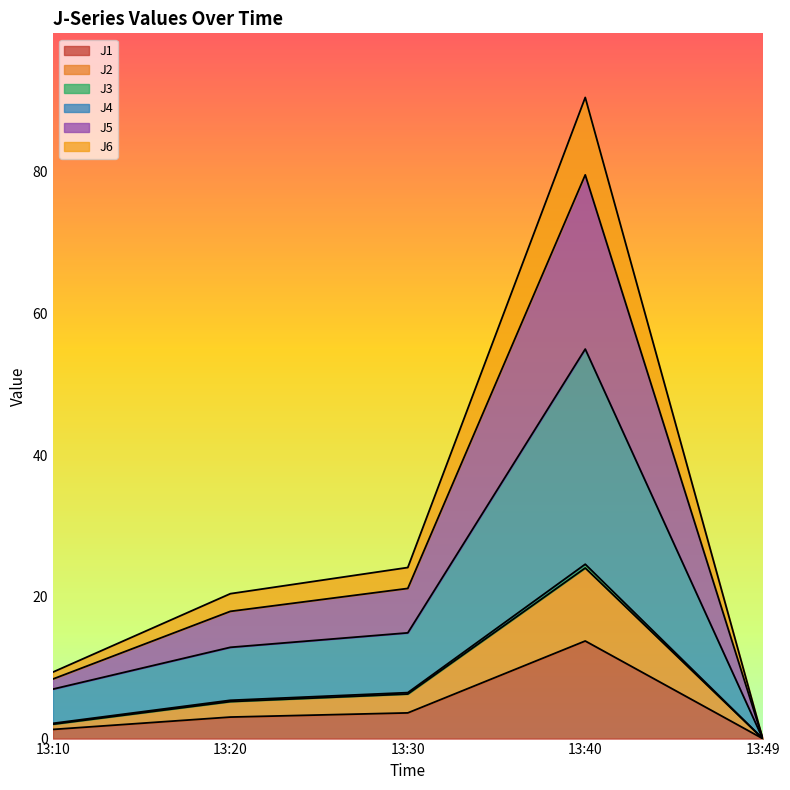

Is the value of J5 at 13:30 greater than the value of J1 at 13:40?

No